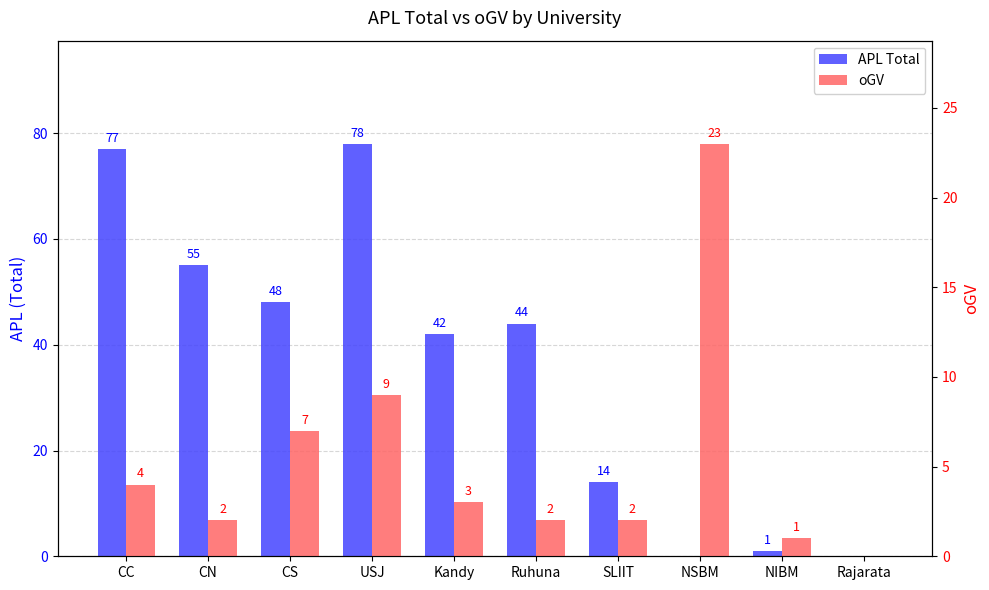

Reading left to right, extract all data points from this chart.

APL Total: 77	55	48	78	42	44	14	0	1	0
oGV: 4	2	7	9	3	2	2	23	1	0